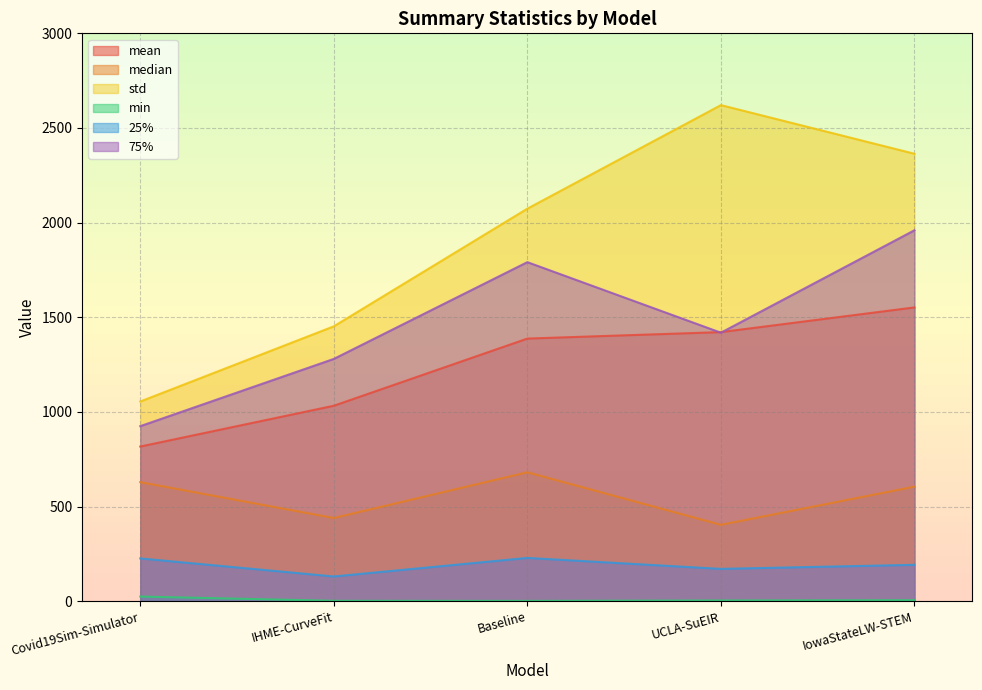

Reading left to right, extract all data points from this chart.

mean: Covid19Sim-Simulator=816.9	IHME-CurveFit=1032.4	Baseline=1387.3	UCLA-SuEIR=1421.5	IowaStateLW-STEM=1551.9
median: Covid19Sim-Simulator=628.8	IHME-CurveFit=439.4	Baseline=681.0	UCLA-SuEIR=403.5	IowaStateLW-STEM=605.0
std: Covid19Sim-Simulator=1054.9	IHME-CurveFit=1452.1	Baseline=2073.7	UCLA-SuEIR=2620.8	IowaStateLW-STEM=2363.8
min: Covid19Sim-Simulator=24.3	IHME-CurveFit=1.9	Baseline=1.4	UCLA-SuEIR=3.6	IowaStateLW-STEM=5.0
25%: Covid19Sim-Simulator=225.8	IHME-CurveFit=130.5	Baseline=228.5	UCLA-SuEIR=170.6	IowaStateLW-STEM=192.0
75%: Covid19Sim-Simulator=924.6	IHME-CurveFit=1279.9	Baseline=1791.1	UCLA-SuEIR=1418.4	IowaStateLW-STEM=1959.5